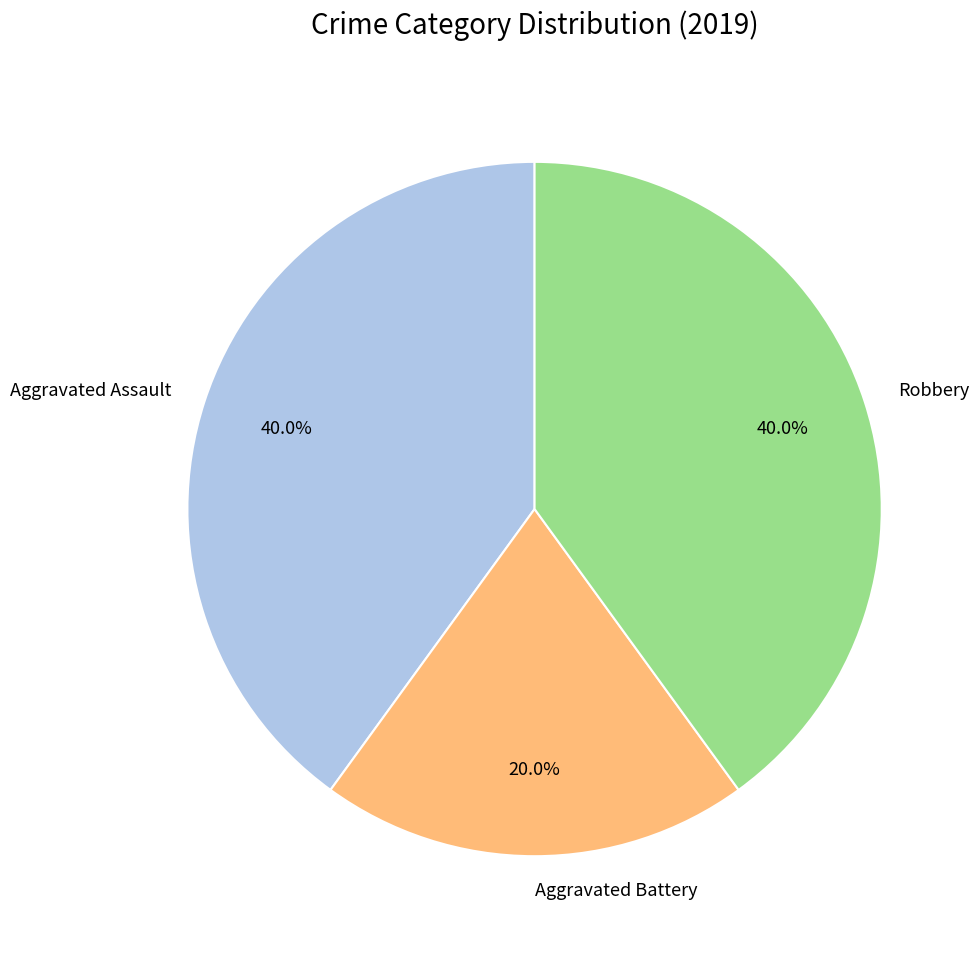

Does any single category account for the majority?

No